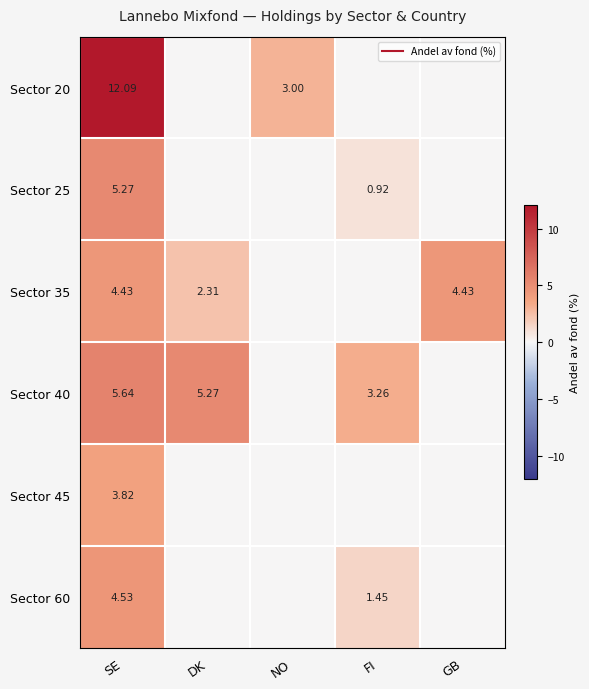

Is the value of Sector 60 at DK greater than the value of Sector 20 at GB?

No